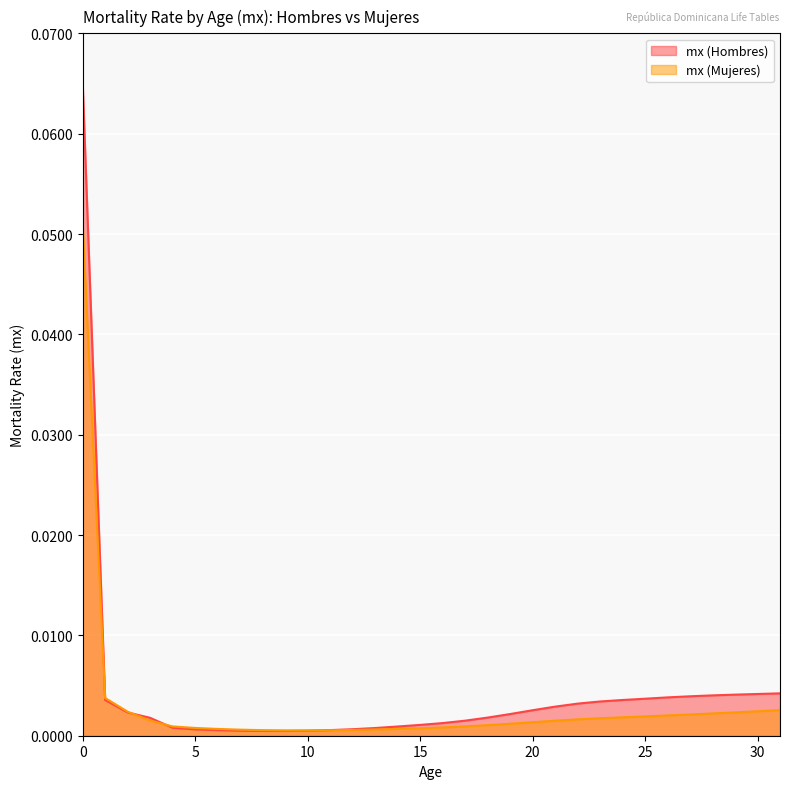

Reading right to left, transcribe all the data shown in this chart.

mx (Hombres): 31=0.0	30=0.0	29=0.0	28=0.0	27=0.0	26=0.0	25=0.0	24=0.0	23=0.0	22=0.0	21=0.0	20=0.0	19=0.0	18=0.0	17=0.0	16=0.0	15=0.0	14=0.0	13=0.0	12=0.0	11=0.0	10=0.0	9=0.0	8=0.0	7=0.0	6=0.0	5=0.0	4=0.0	3=0.0	2=0.0	1=0.0	0=0.1
mx (Mujeres): 31=0.0	30=0.0	29=0.0	28=0.0	27=0.0	26=0.0	25=0.0	24=0.0	23=0.0	22=0.0	21=0.0	20=0.0	19=0.0	18=0.0	17=0.0	16=0.0	15=0.0	14=0.0	13=0.0	12=0.0	11=0.0	10=0.0	9=0.0	8=0.0	7=0.0	6=0.0	5=0.0	4=0.0	3=0.0	2=0.0	1=0.0	0=0.1